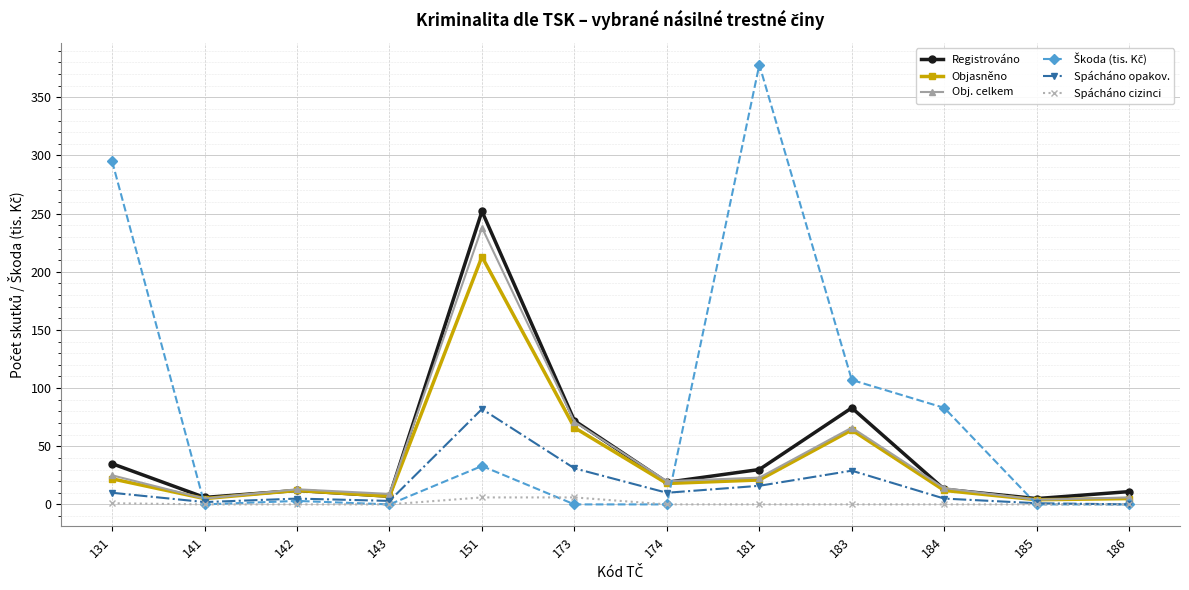

The value of Registrováno at 173 is 72. True or false?

True